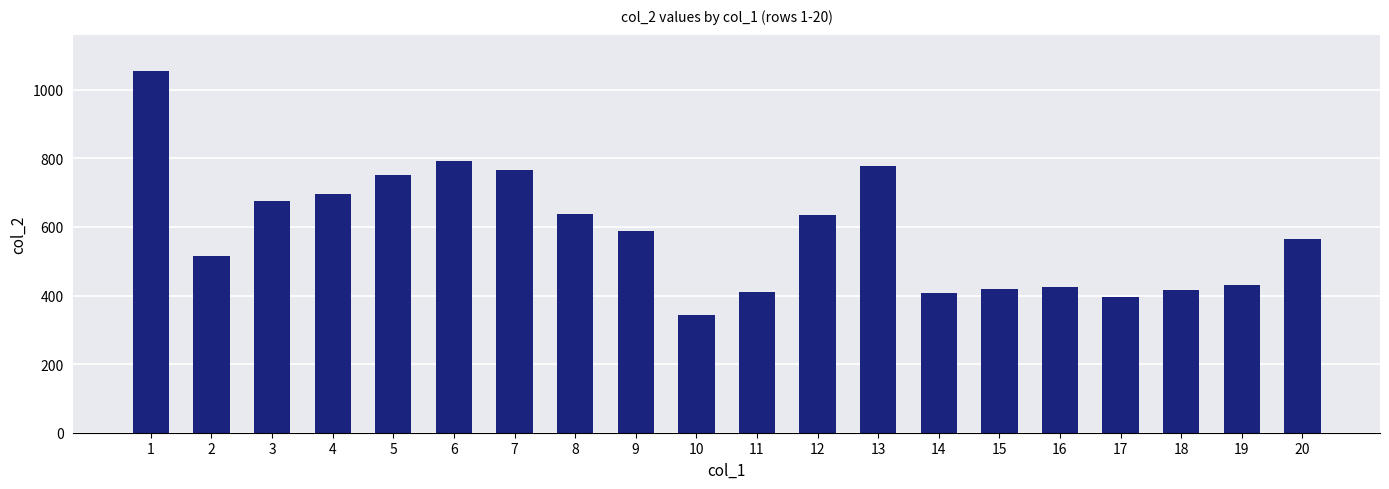

Between 6 and 9, which is larger?

6